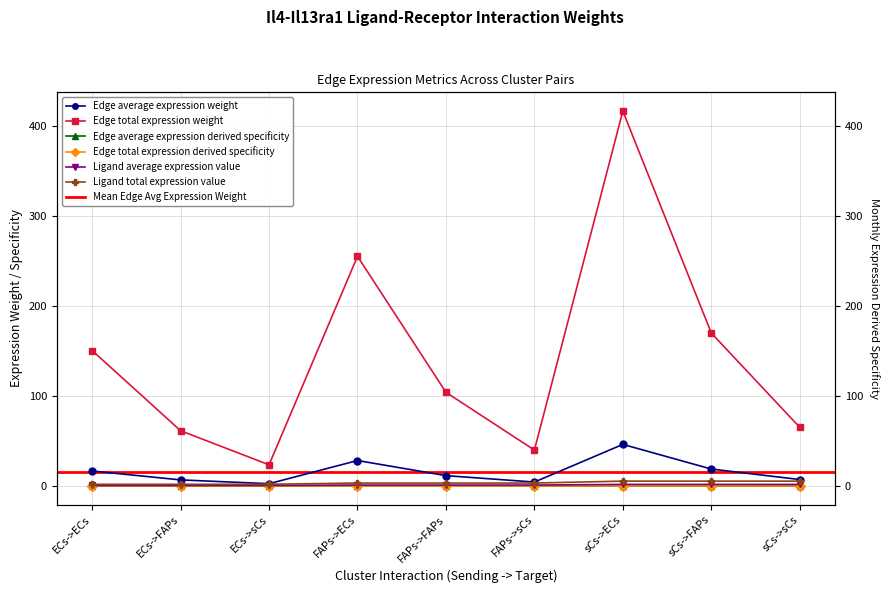

What is the label of the 6th point from the left?

FAPs->sCs